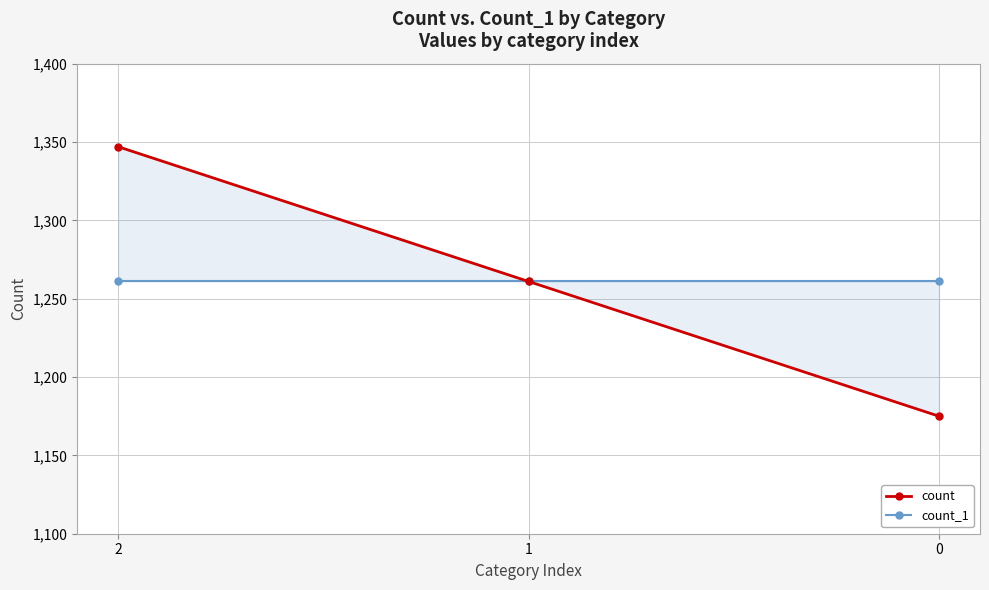

At which label does count first exceed 1261?

2